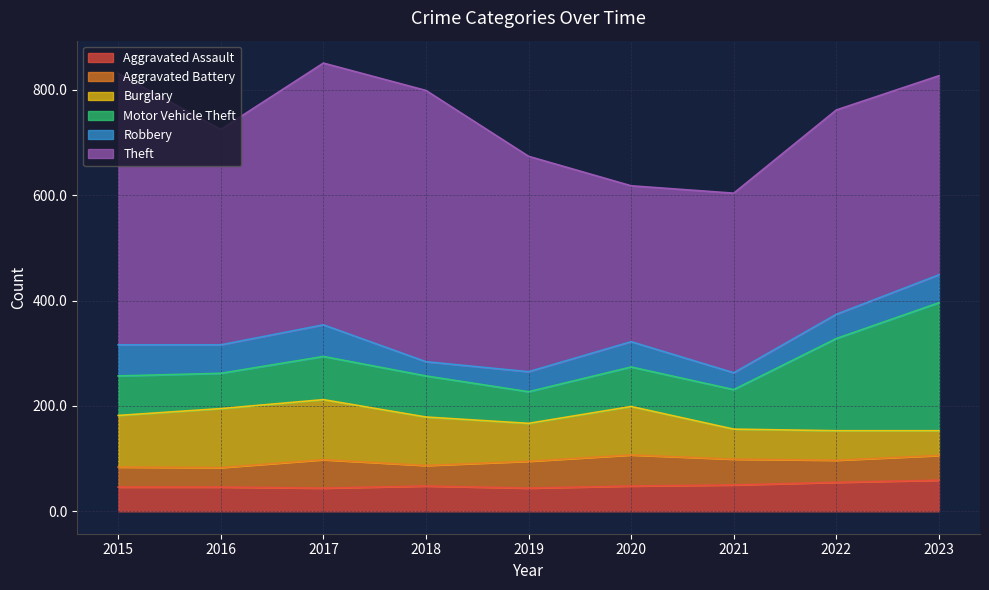

Between 2016 and 2023, which series saw the biggest shift?

Motor Vehicle Theft